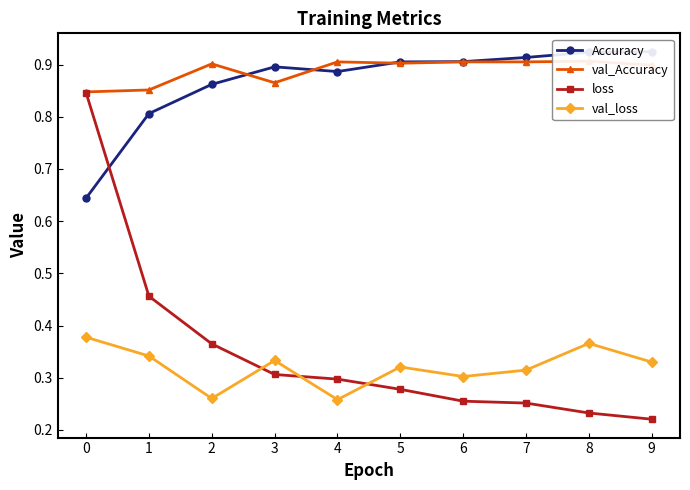

Which label corresponds to the smallest value in the chart?

9